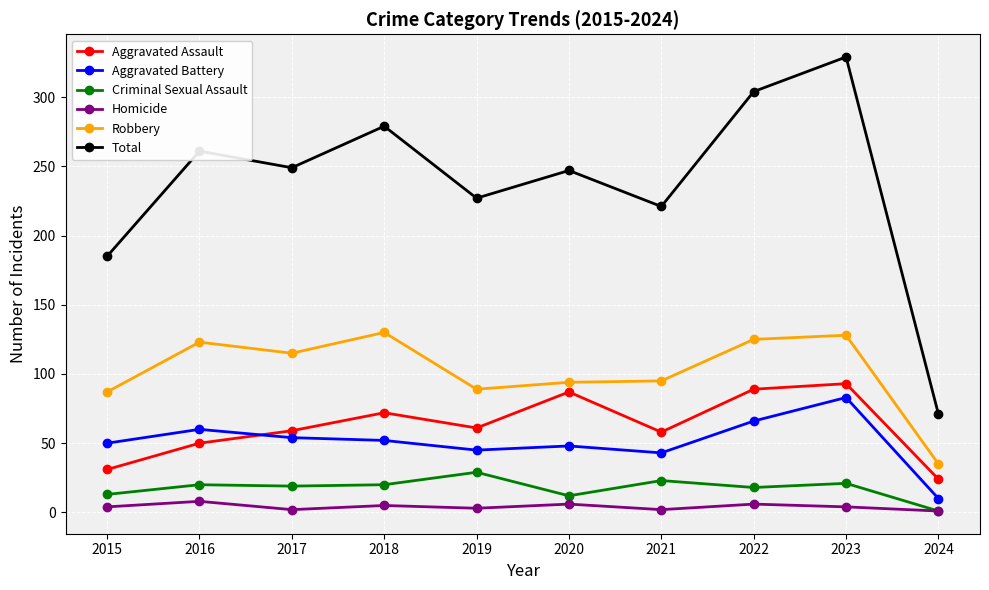

Which series has the largest range (max minus min)?

Total